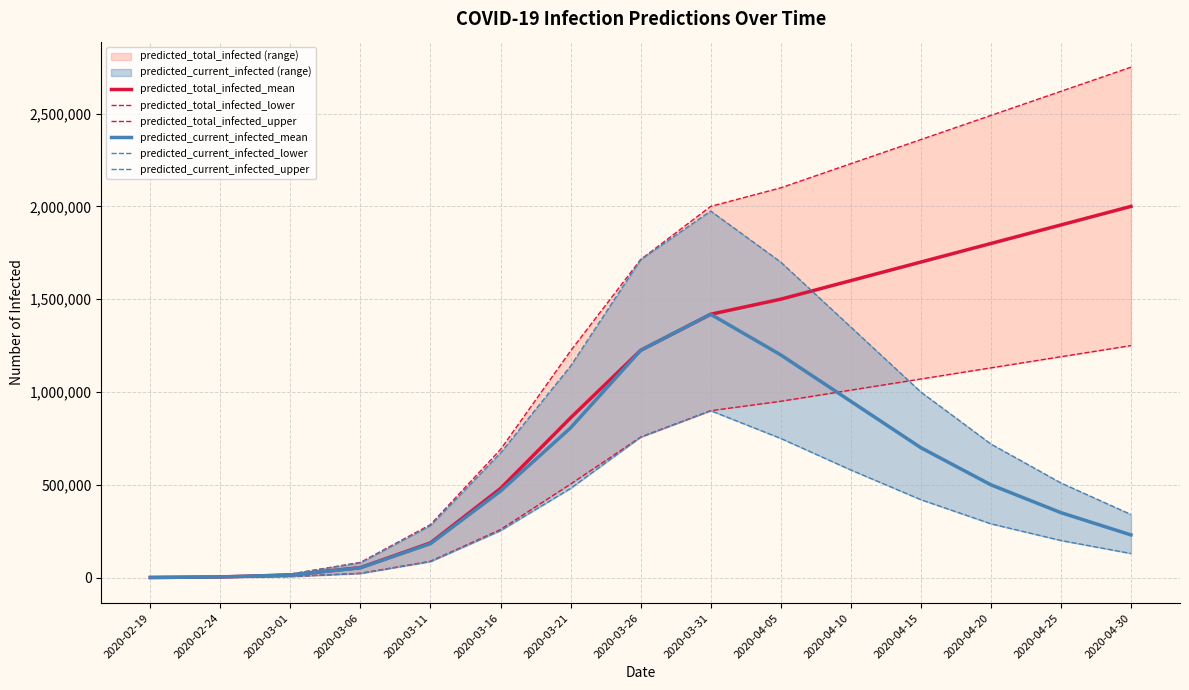

At how many categories does at least one series exceed 277508?

11